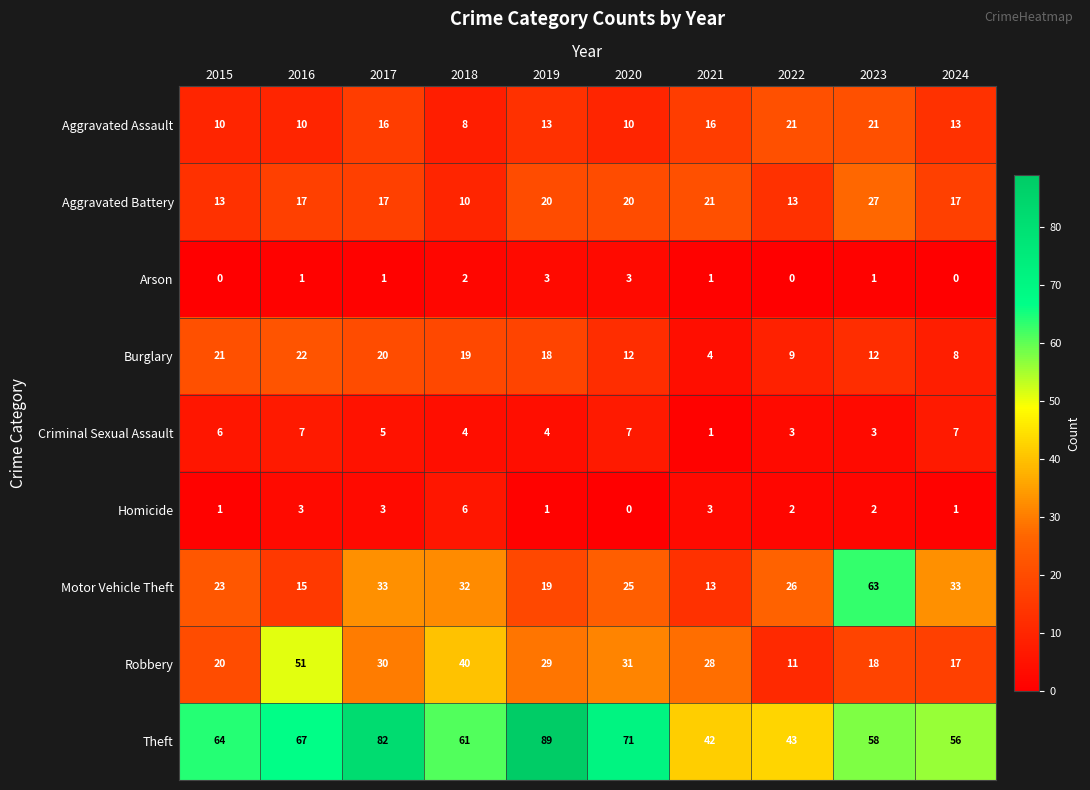

List the series in order of their peak value, lowest first.

Arson, Homicide, Criminal Sexual Assault, Aggravated Assault, Burglary, Aggravated Battery, Robbery, Motor Vehicle Theft, Theft